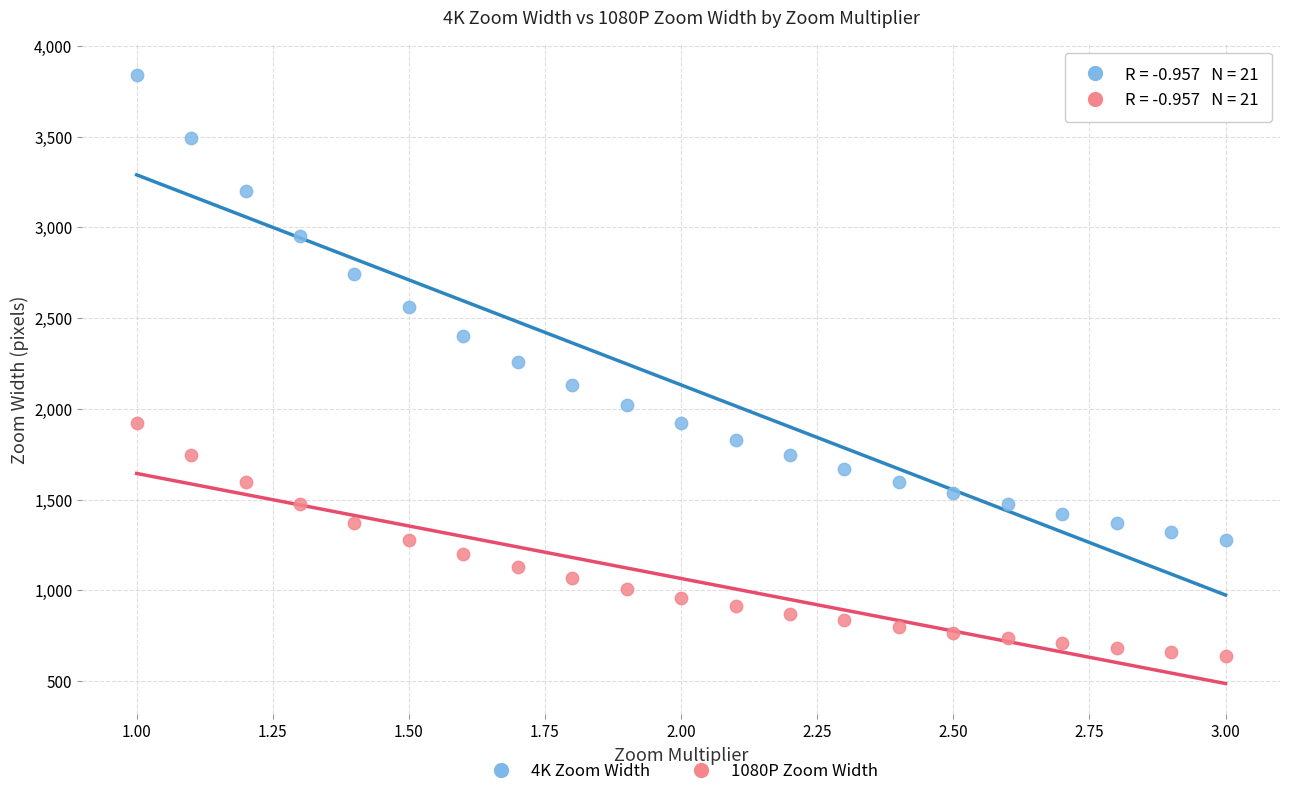

Across all data points, what is the range of X values (max minus min)?

2.0